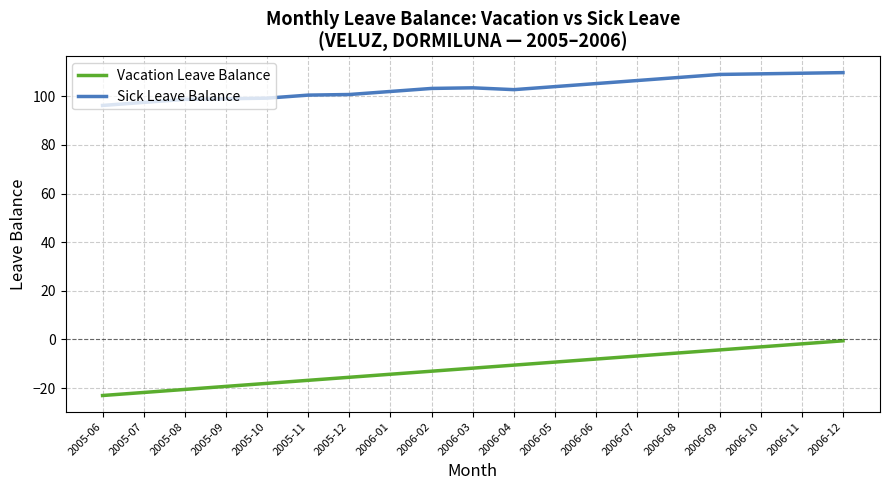

What is the sum of the Vacation Leave Balance values at 2005-08 and 2006-11?

-22.3